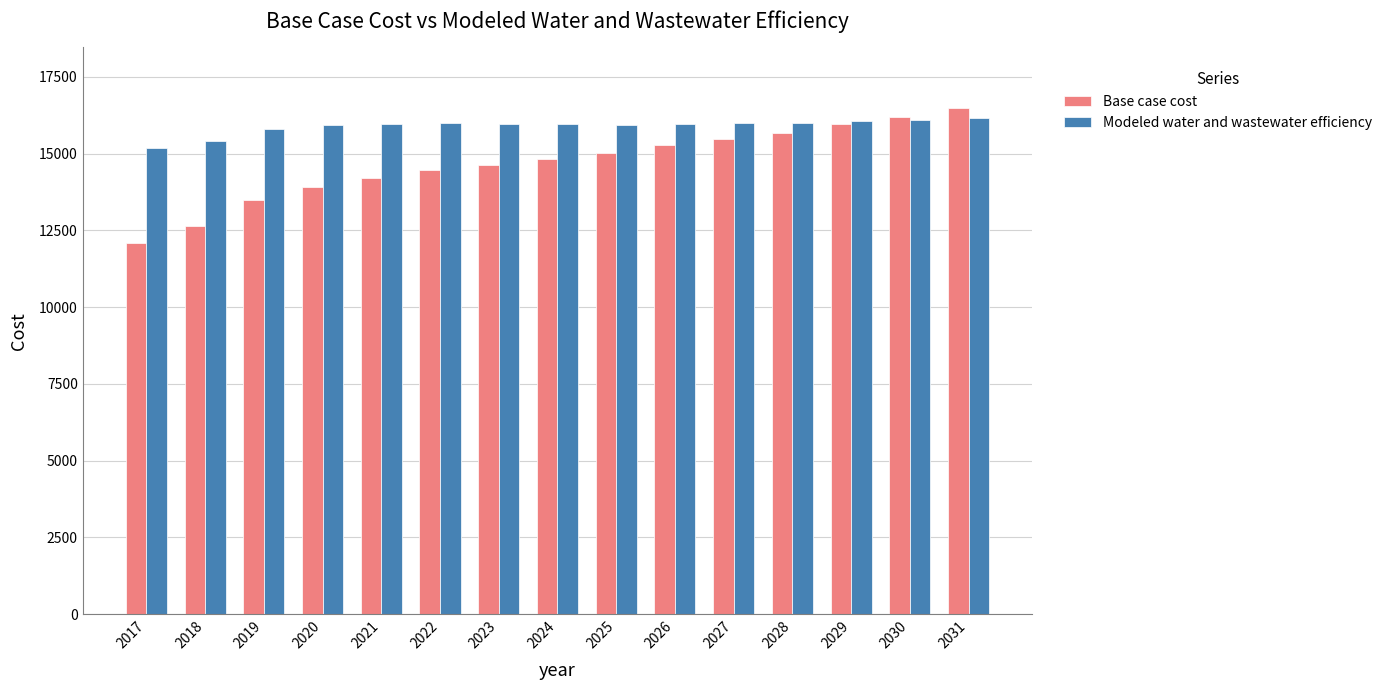

How many data points in Base case cost are above 14837?

8